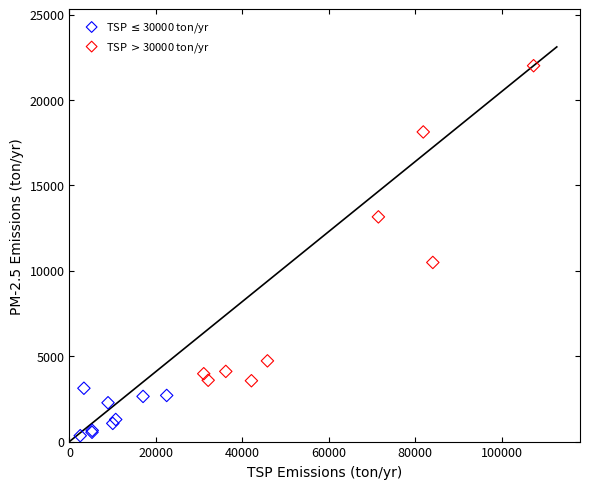

Which series contains the lowest Y value?

TSP $\leq$30000 ton/yr